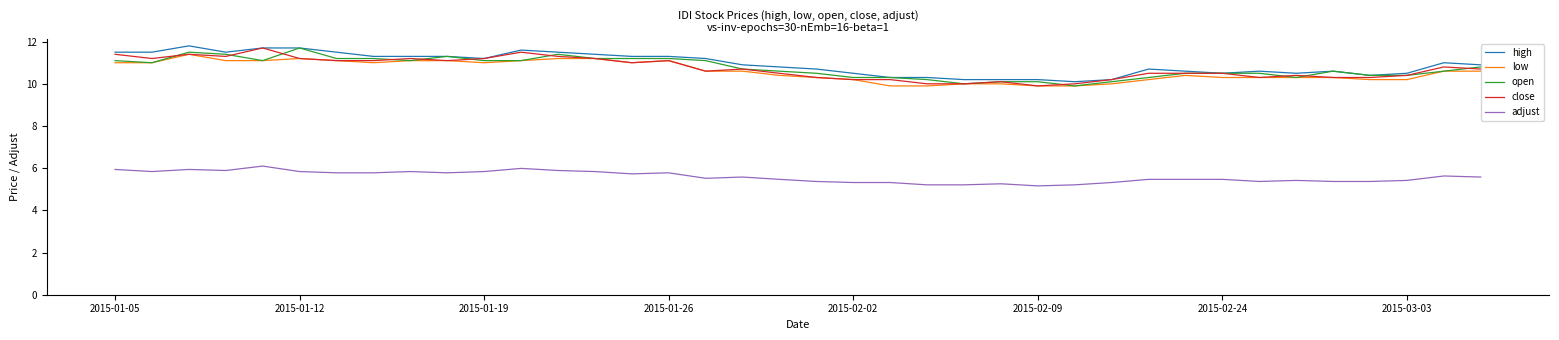

What is the maximum value for adjust?

6.1